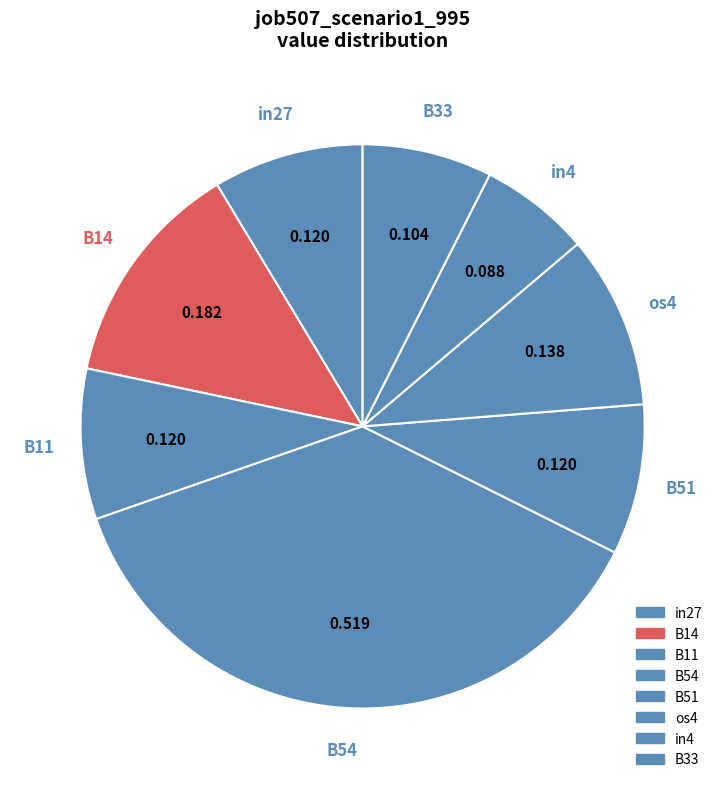

Do in4 and in27 together represent more than half of the pie?

No